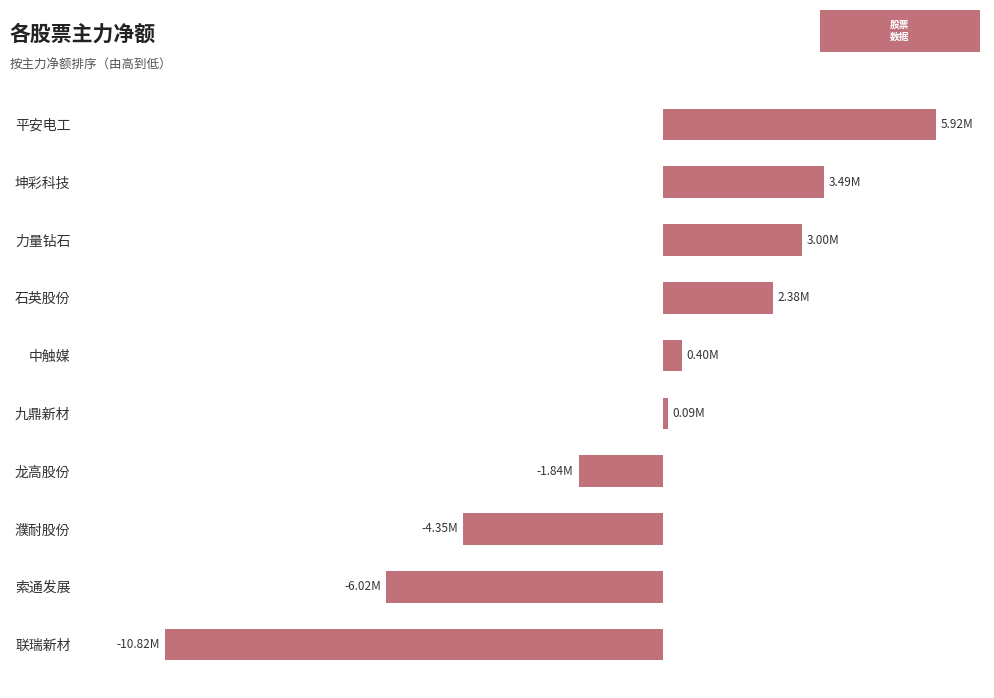

List the labels in order of value, smallest first.

联瑞新材, 索通发展, 濮耐股份, 龙高股份, 九鼎新材, 中触媒, 石英股份, 力量钻石, 坤彩科技, 平安电工